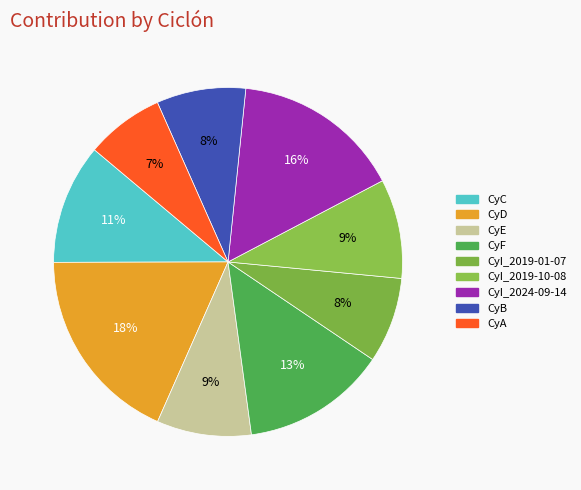

How many slices are in this pie chart?

9